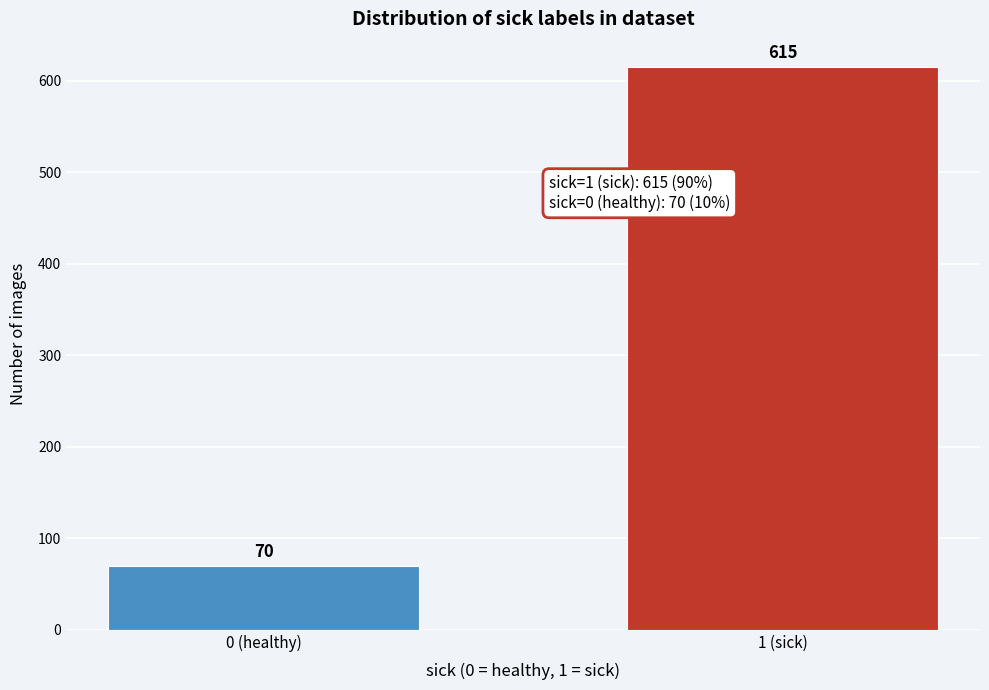

Reading left to right, what are all the values shown in this chart?

70	615